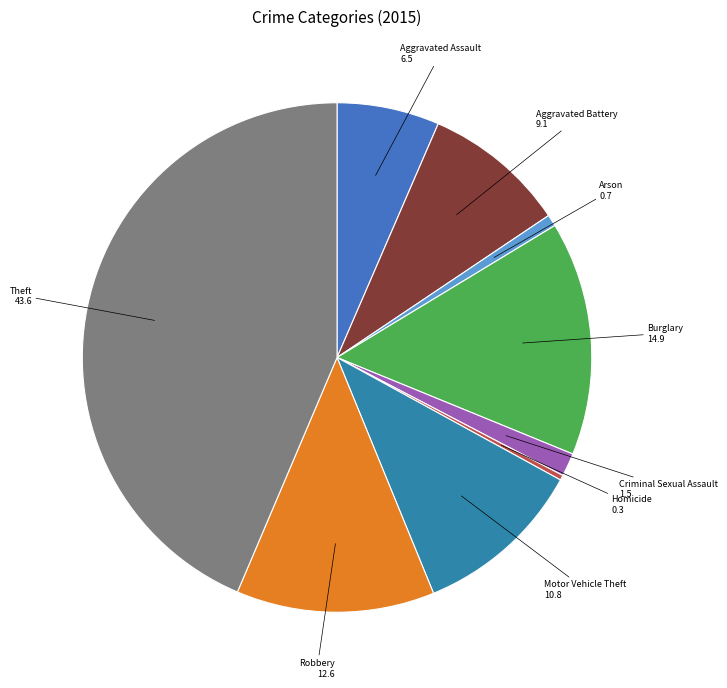

Count the number of slices in the pie.

9